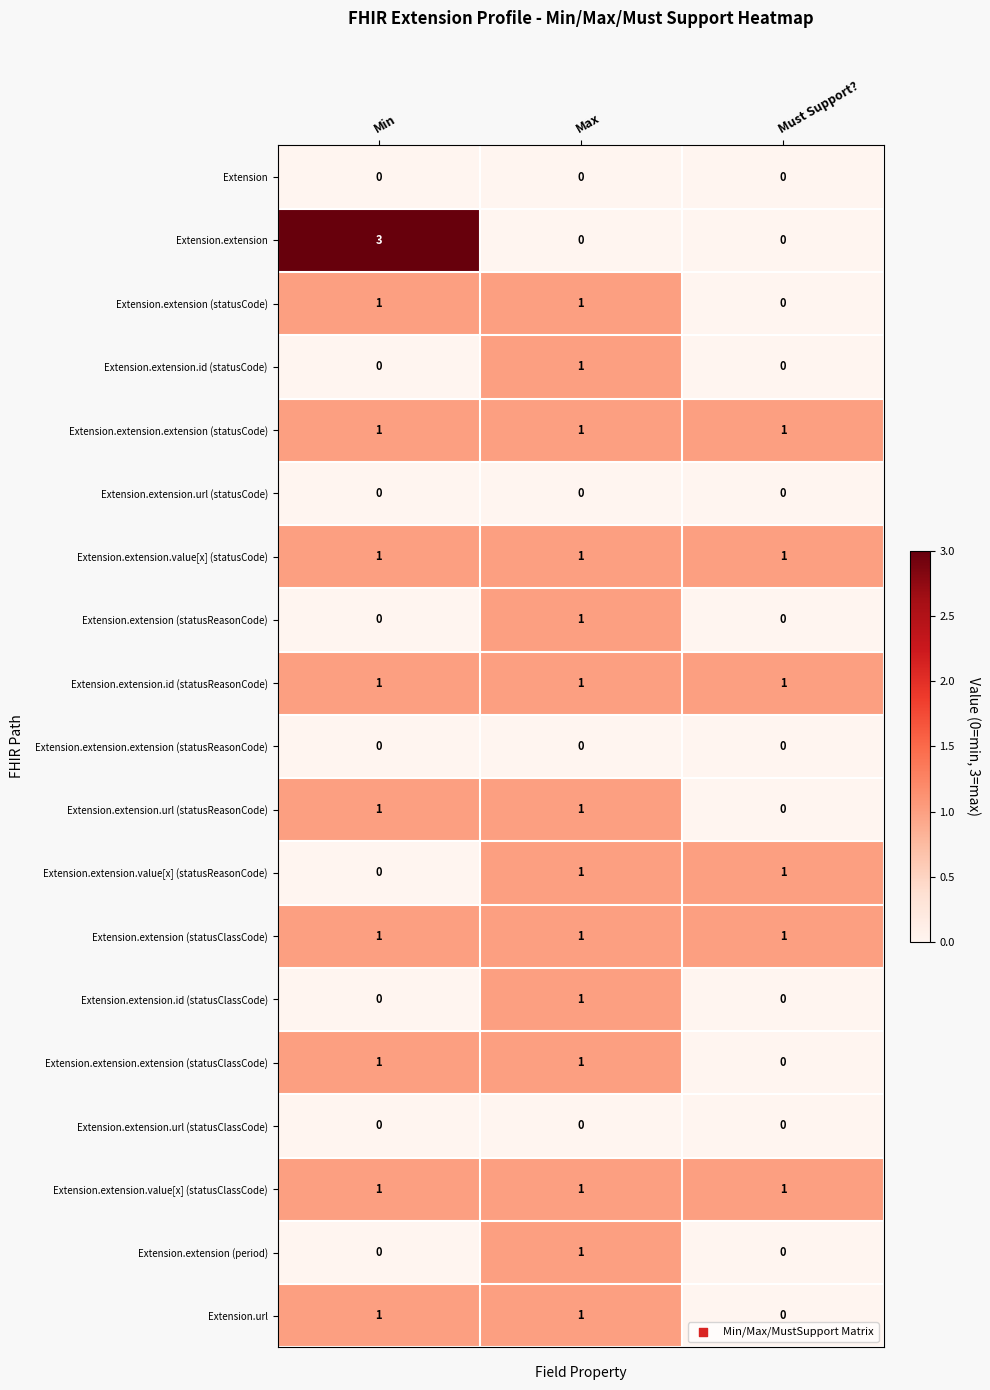

At which category is the sum across all series the highest?

Max